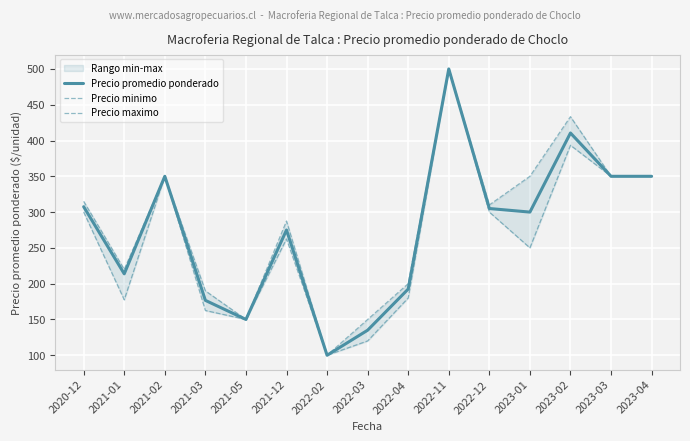

What is the approximate value of Precio minimo at 2021-03?

162.5